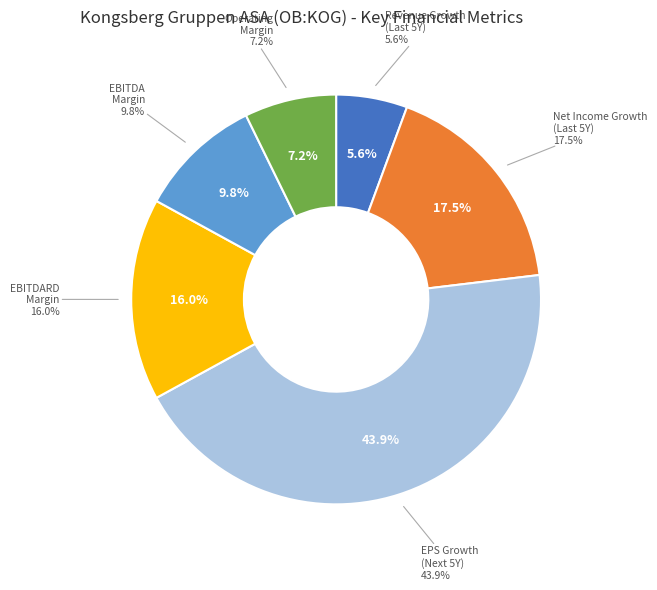

Which category has the smallest portion of the pie?

historical_growth_revenue_last_5_years